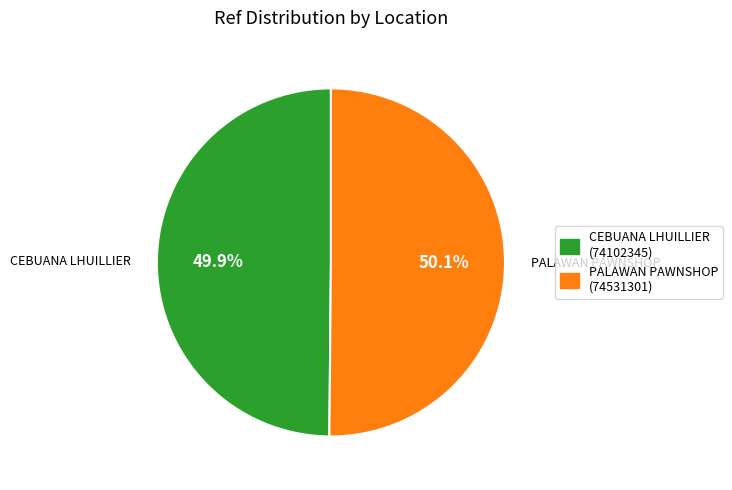

What is the ratio of the value at CEBUANA LHUILLIER (74102345) to the value at PALAWAN PAWNSHOP (74531301)?

1.0